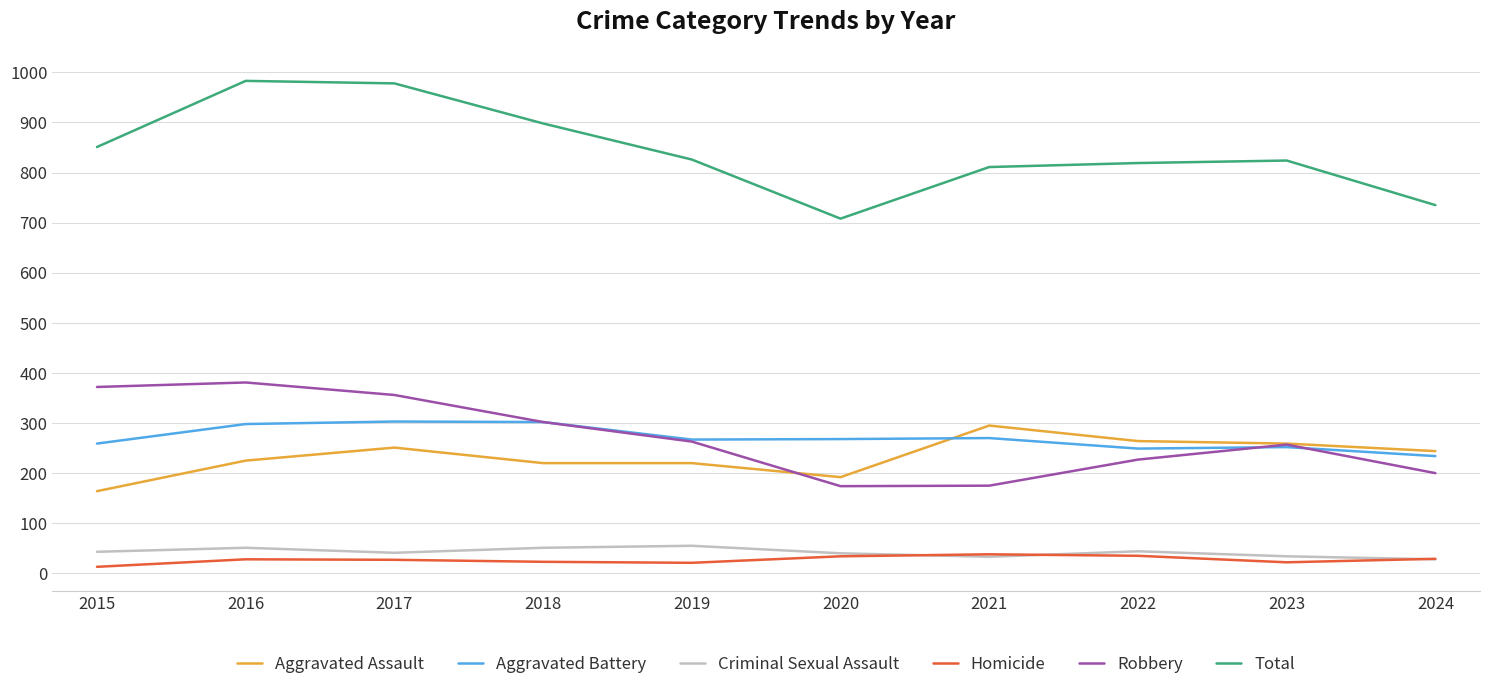

The value of Robbery at 2024 is 338. True or false?

False